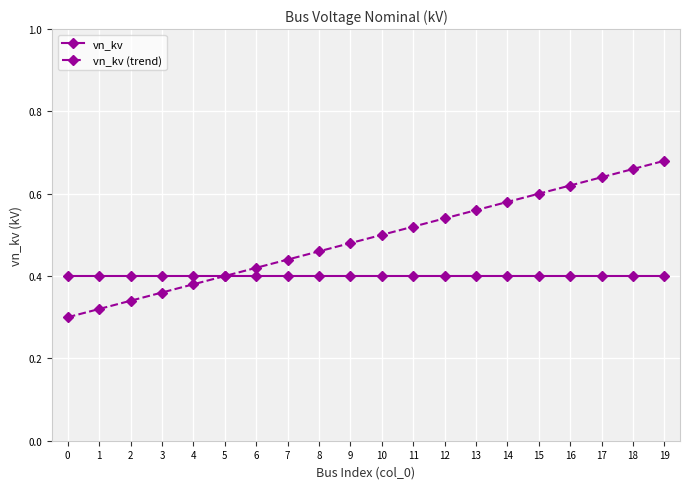

What are all the series names shown in the legend?

vn_kv, vn_kv (trend)